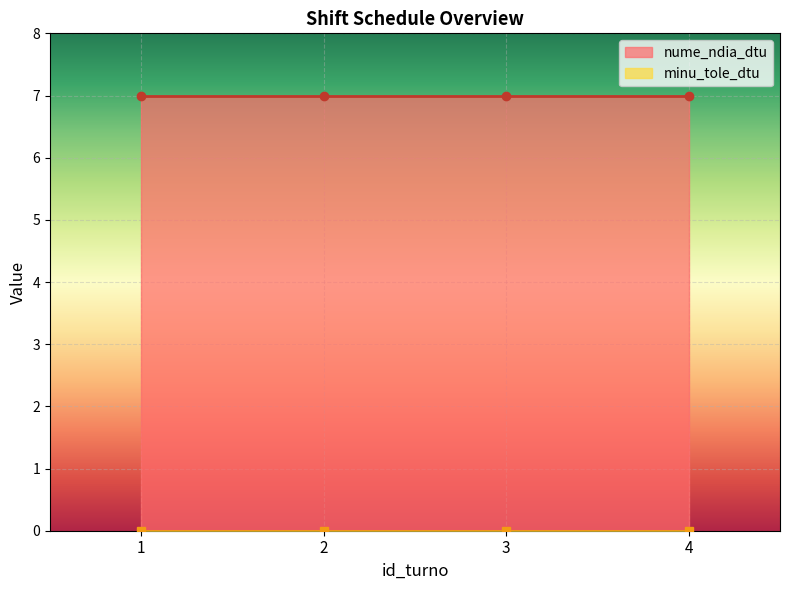

Which series has the largest range (max minus min)?

nume_ndia_dtu